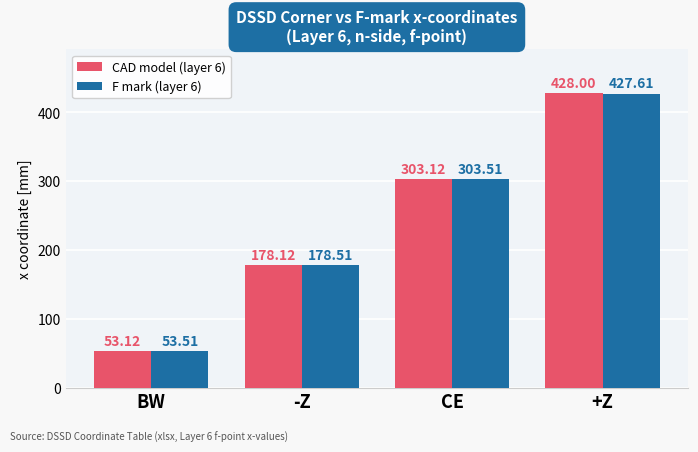

Which series has the largest range (max minus min)?

CAD model (layer 6)